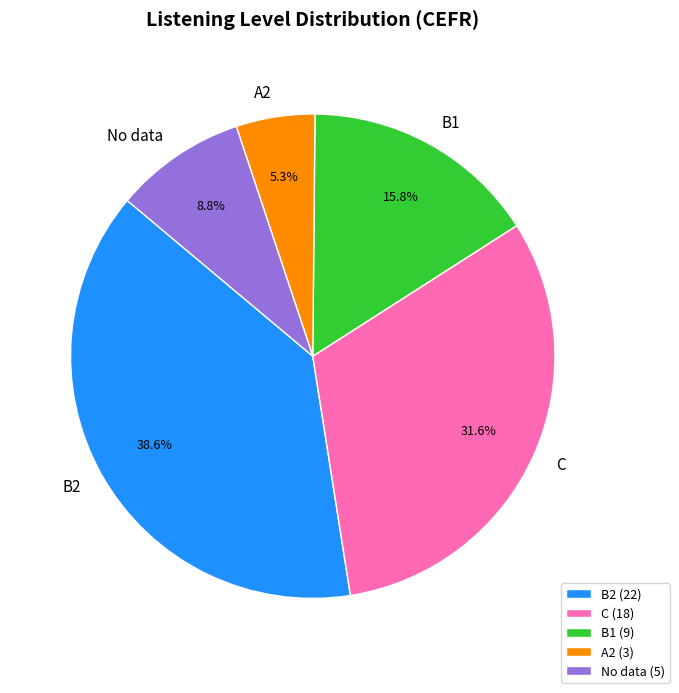

Approximately how many times larger is the value at A2 compared to B2?

0.1